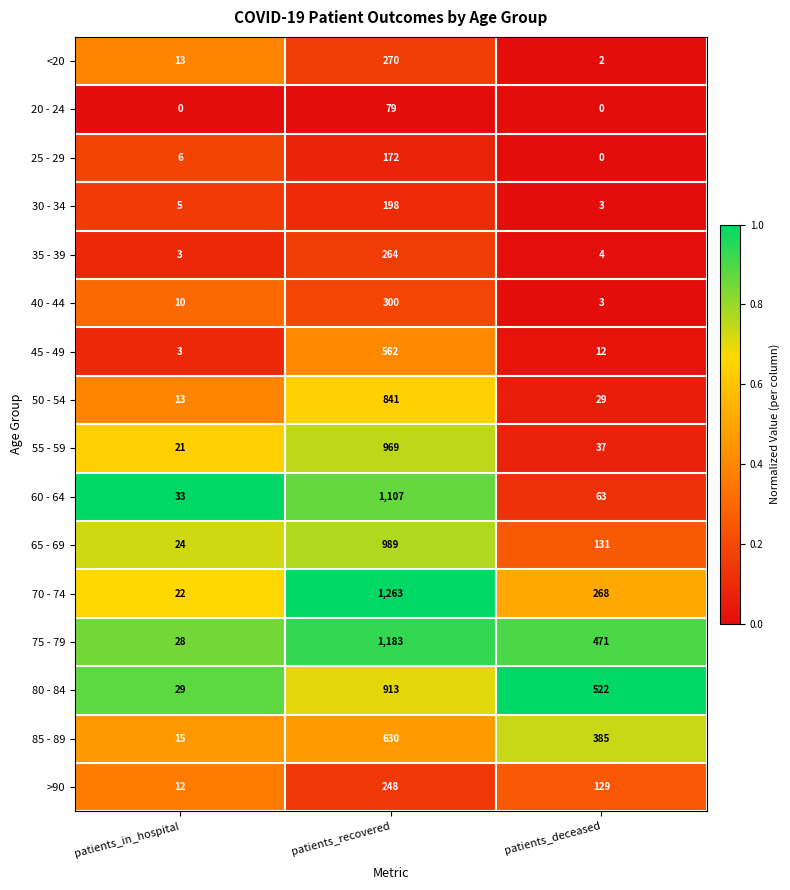

List the series in order of their peak value, lowest first.

20 - 24, 25 - 29, 30 - 34, >90, 35 - 39, <20, 40 - 44, 45 - 49, 85 - 89, 50 - 54, 80 - 84, 55 - 59, 65 - 69, 60 - 64, 75 - 79, 70 - 74